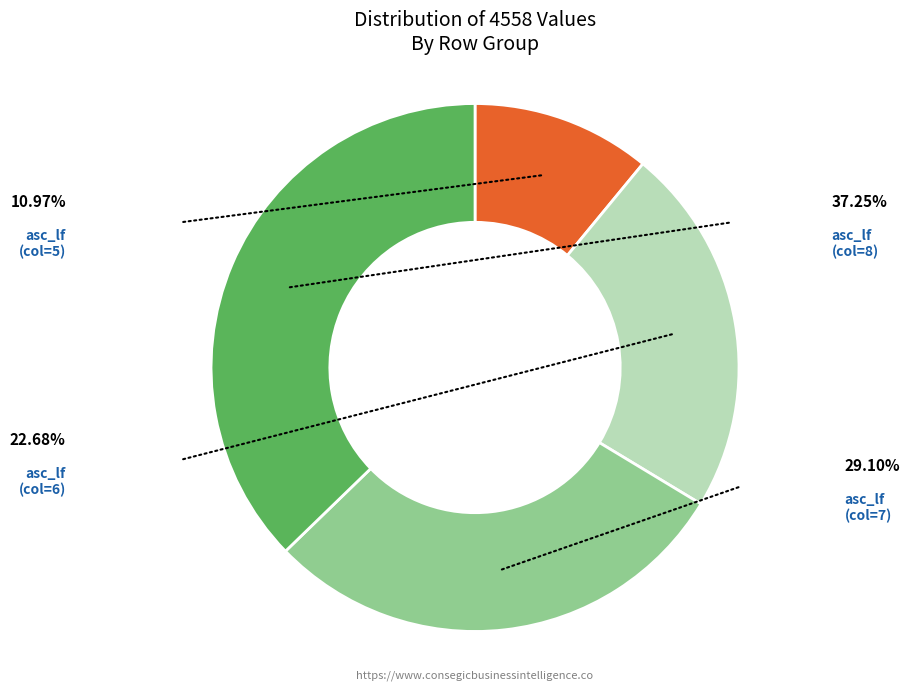

Is there any slice that represents more than half of the pie?

No